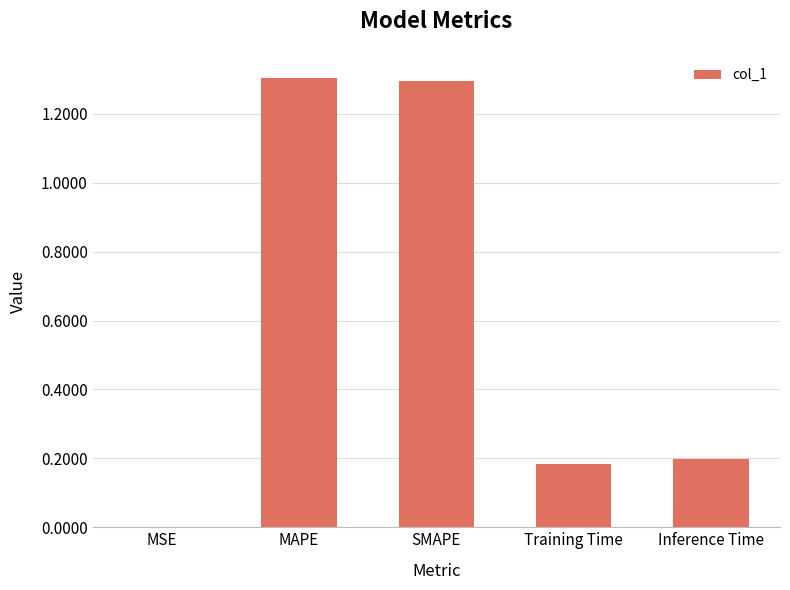

Between Training Time and SMAPE, which is larger?

SMAPE